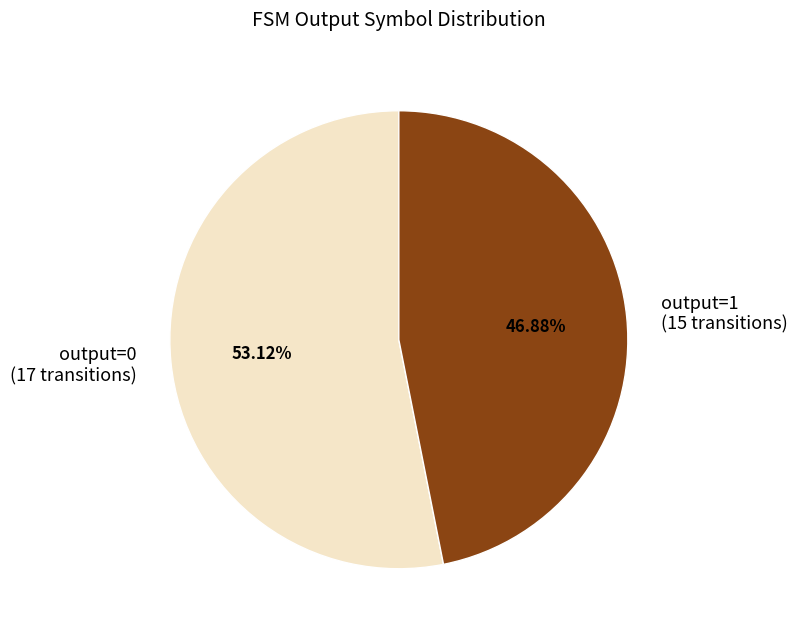

How many segments does this pie chart have?

2